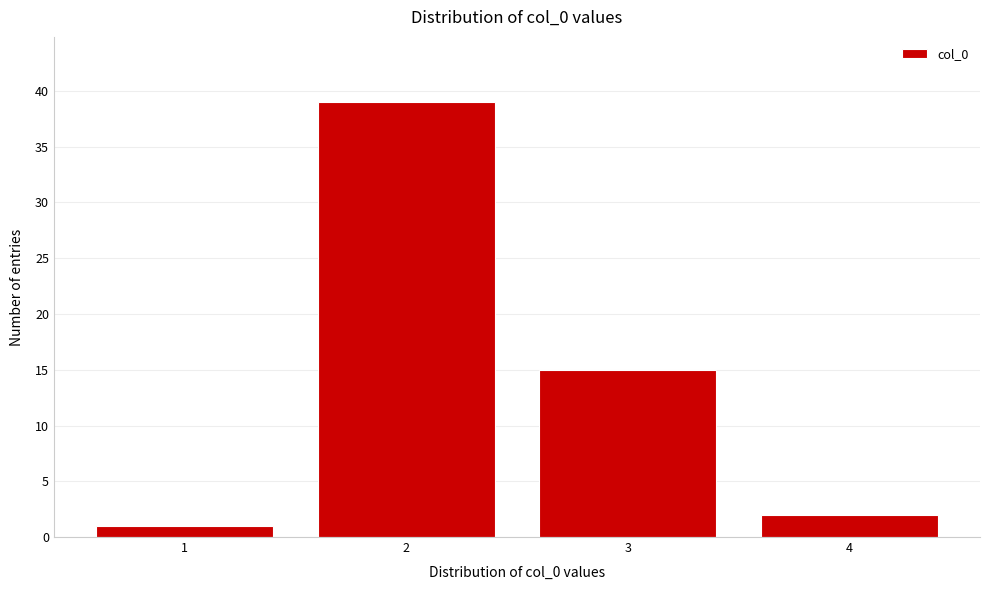

Reading left to right, what are all the values shown in this chart?

1=1	2=39	3=15	4=2